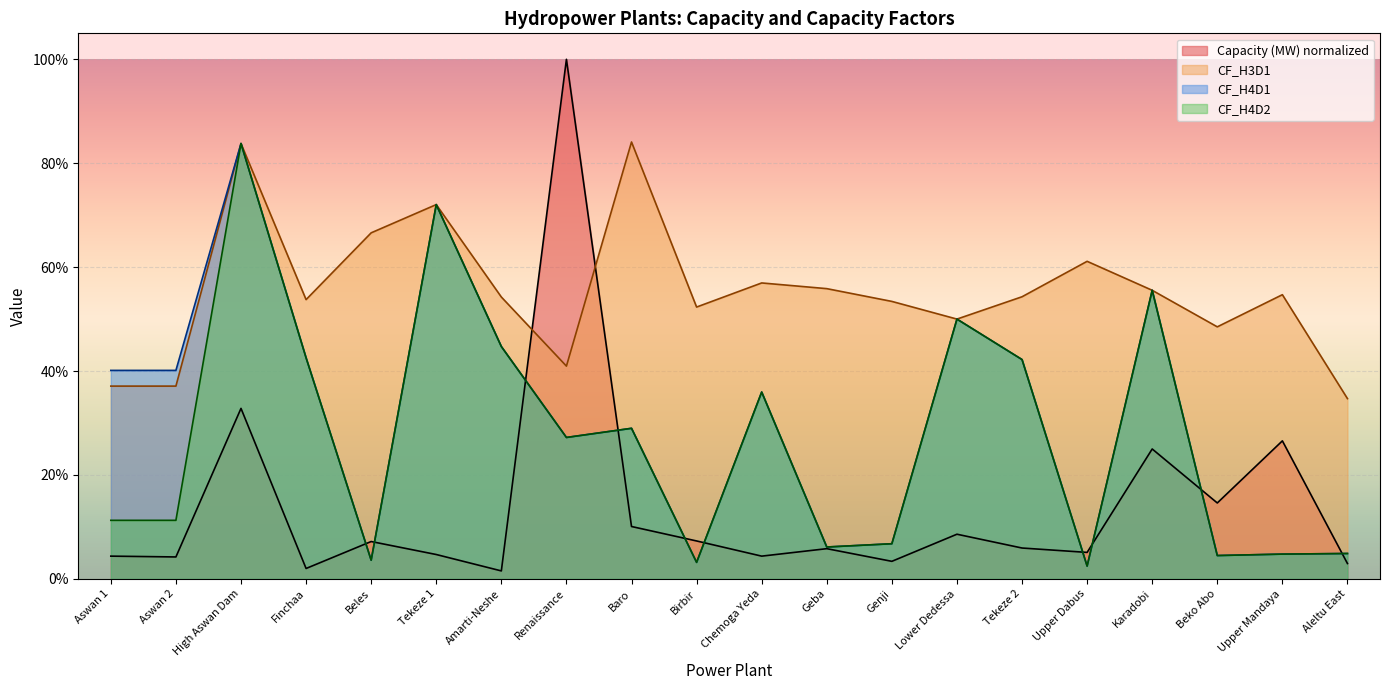

List the series in order of their peak value, highest first.

Capacity (MW), CF_H3D1, CF_H4D1, CF_H4D2